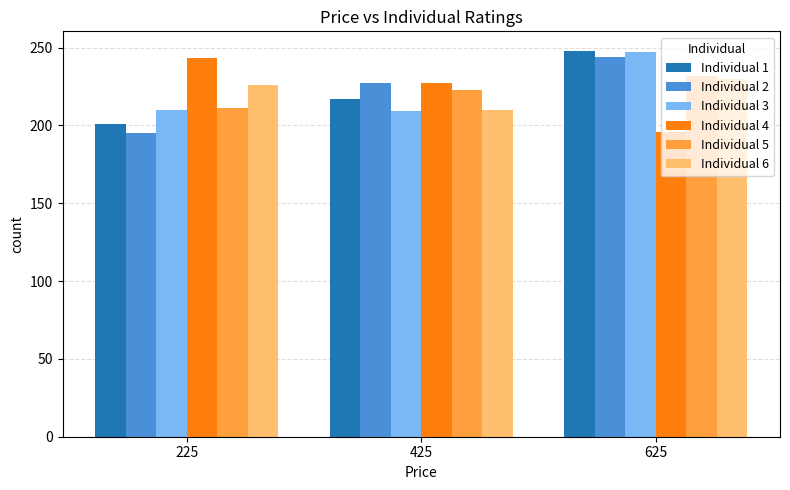

Is it true that Individual 5 equals 347 at 625?

False